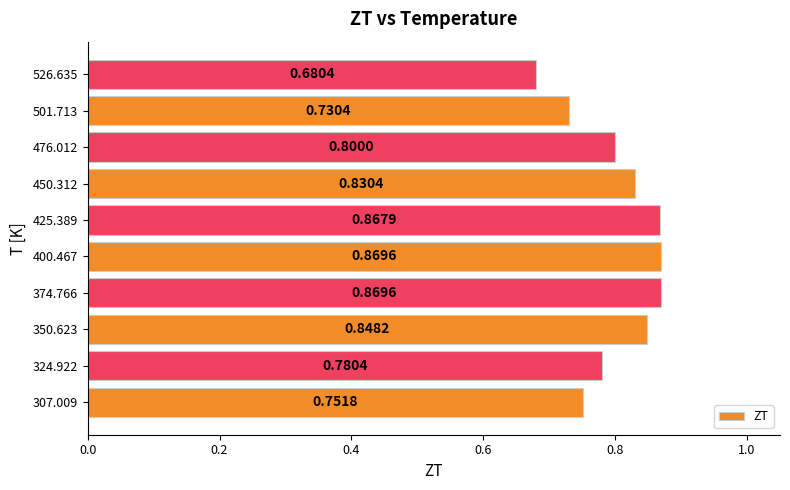

Where is the data nearest to the value 0?

526.635